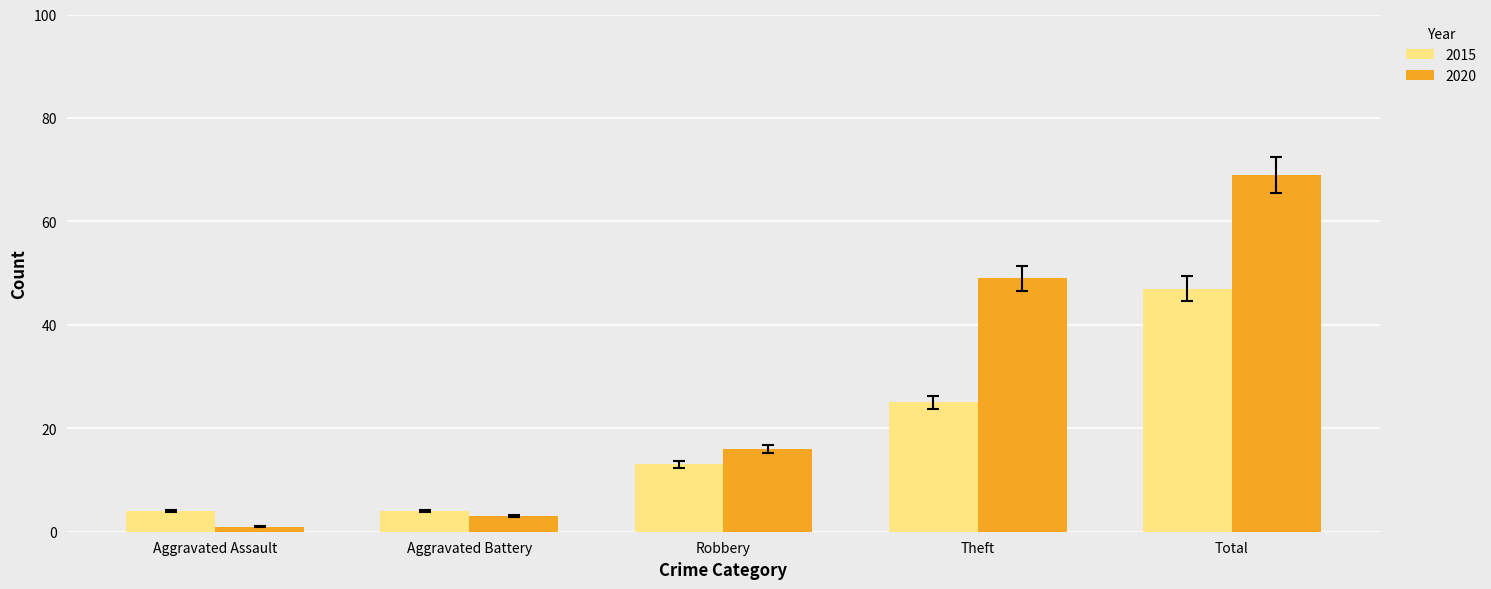

List the series in order of their overall mean, highest first.

2020, 2015